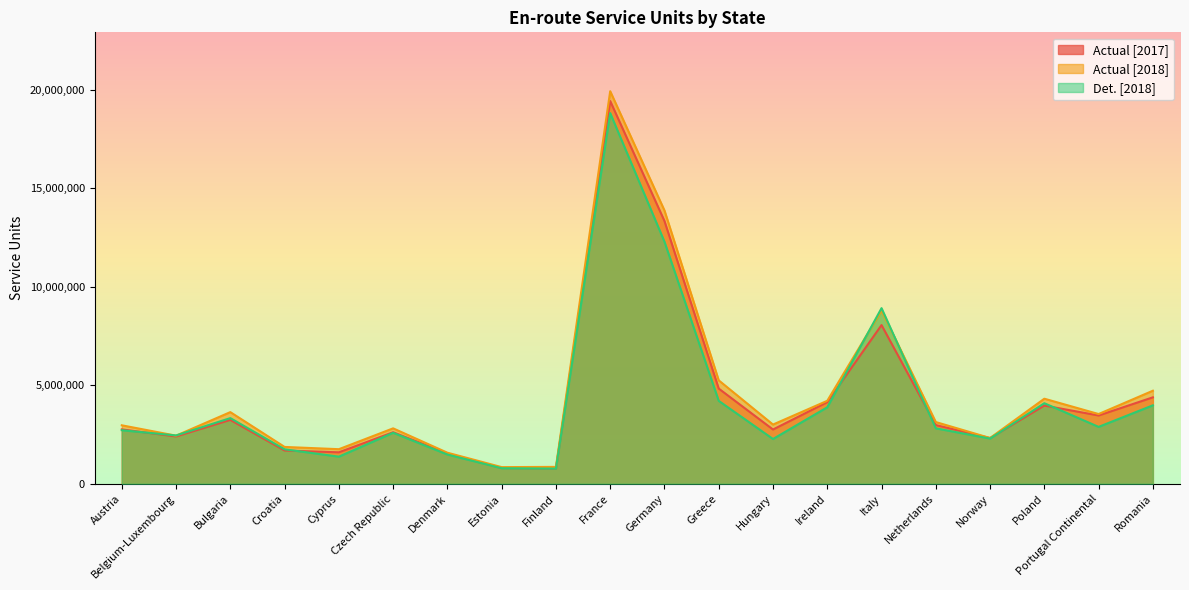

Rank the series by their maximum value, from highest to lowest.

Actual [2018], Actual [2017], Det. [2018]